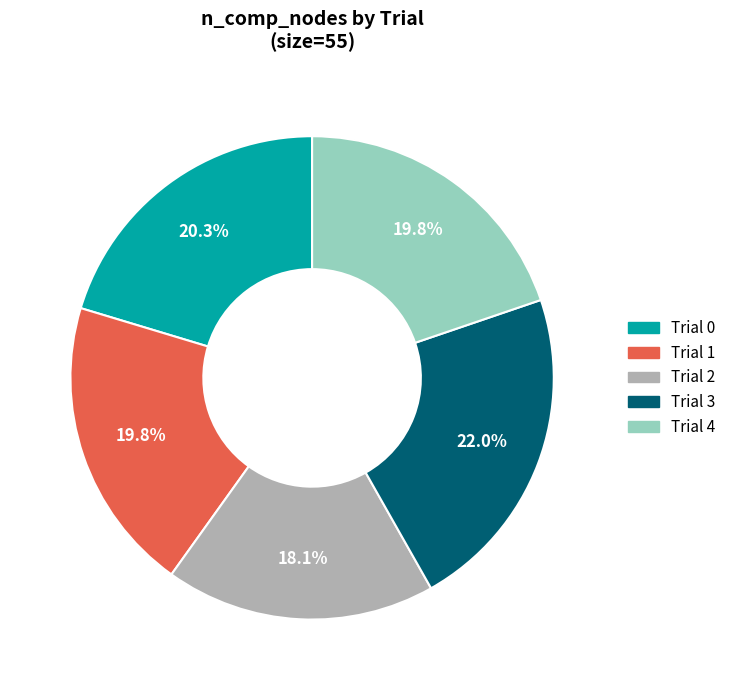

The Trial 0 slice represents 28% of the pie. True or false?

False